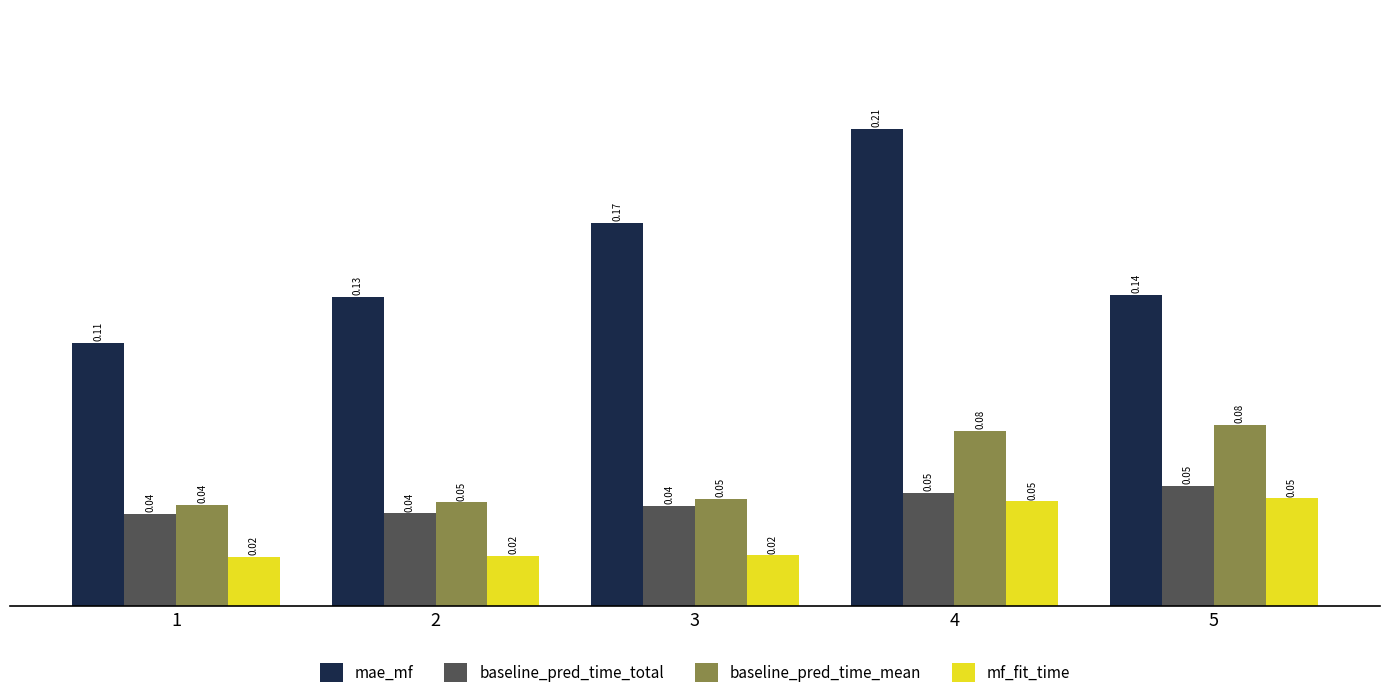

Which label corresponds to the smallest value in the chart?

1